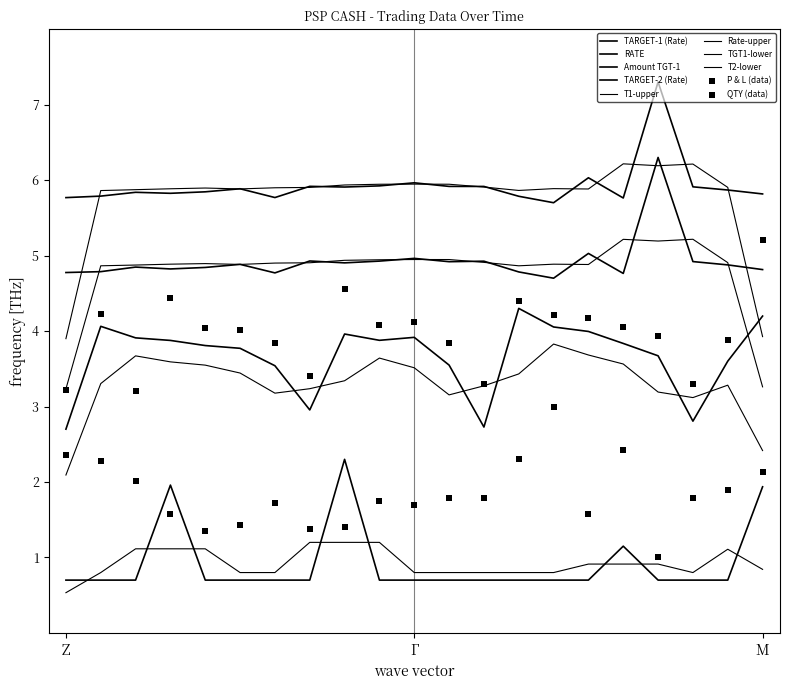

Which series has the largest Y range (max minus min)?

P & L